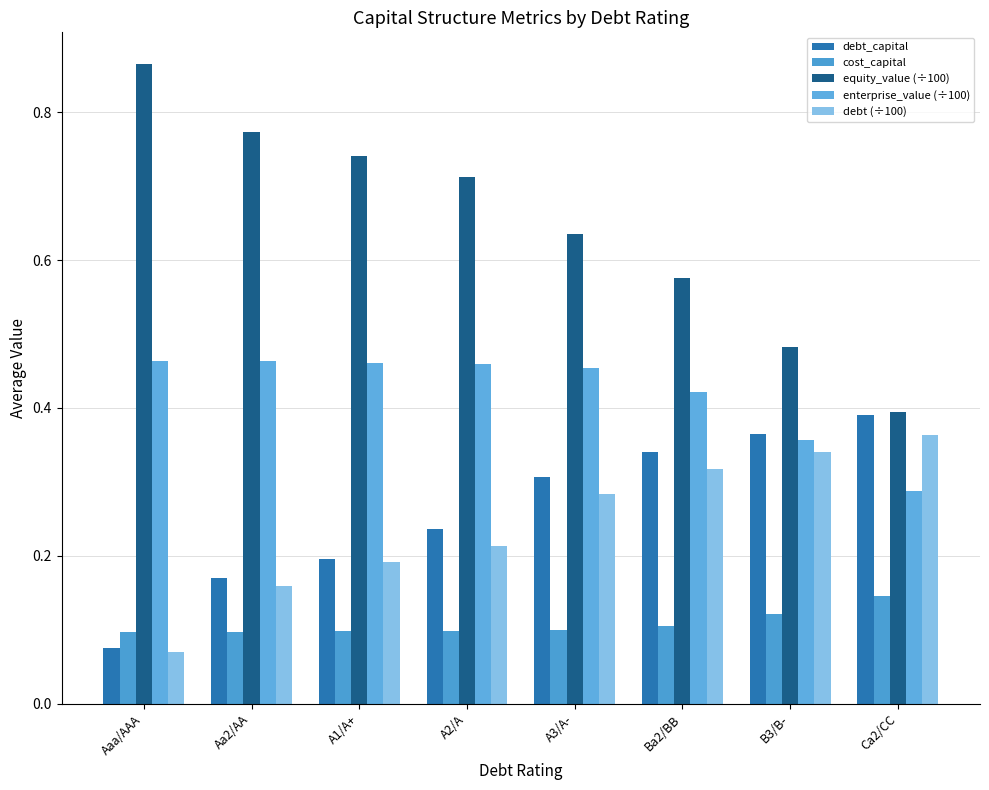

How many debt_capital values are between 0 and 1?

8